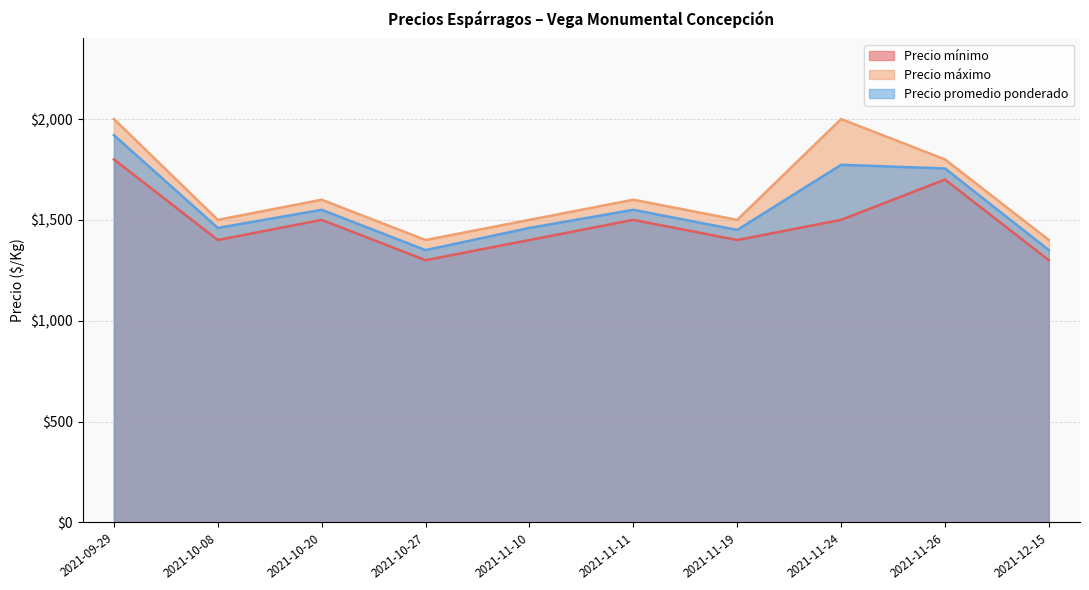

What is the sum of the Precio mínimo values at 2021-10-08 and 2021-11-19?

2800